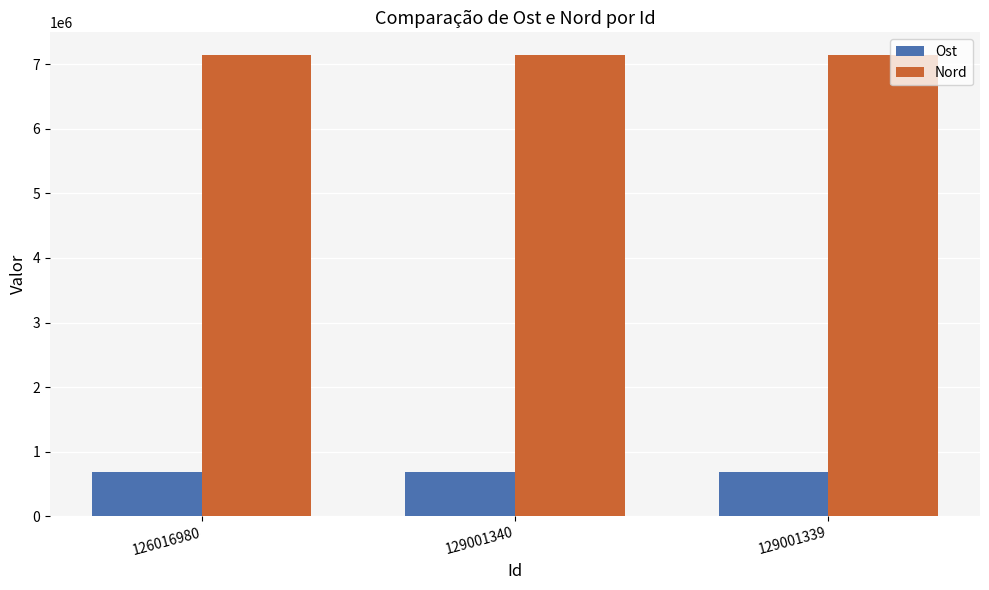

What is the maximum value shown in the chart?

7138812